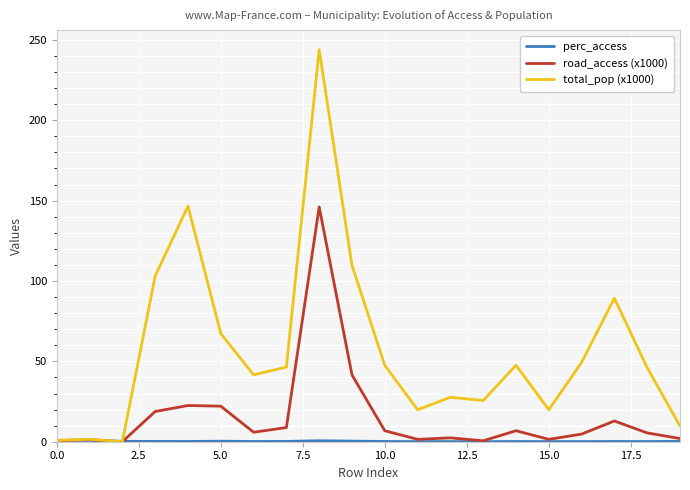

What is the maximum value shown in the chart?

243.9